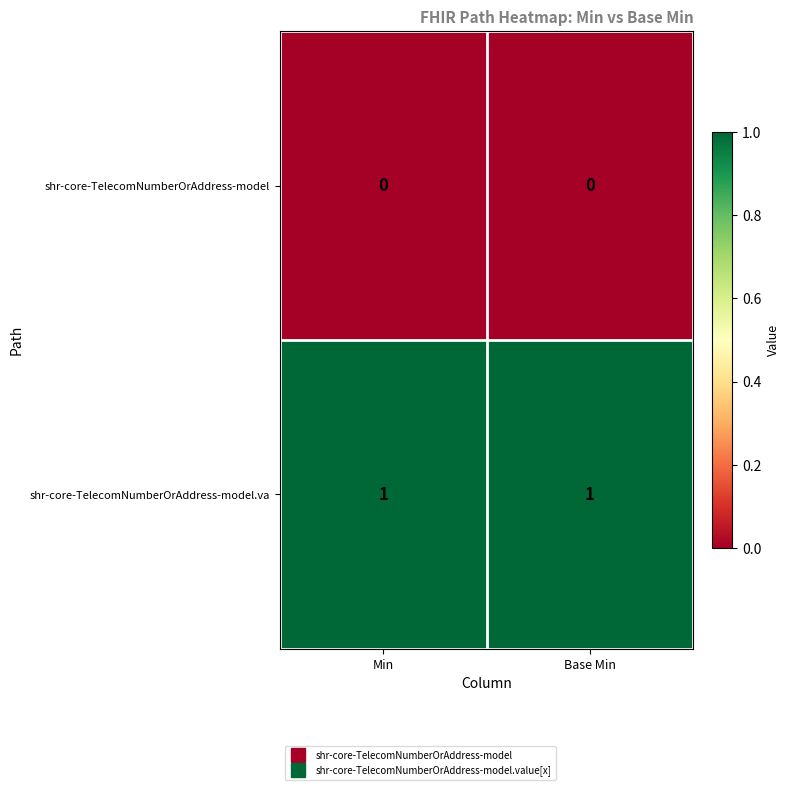

Is it true that shr-core-TelecomNumberOrAddress-model.va equals 1 at Min?

True